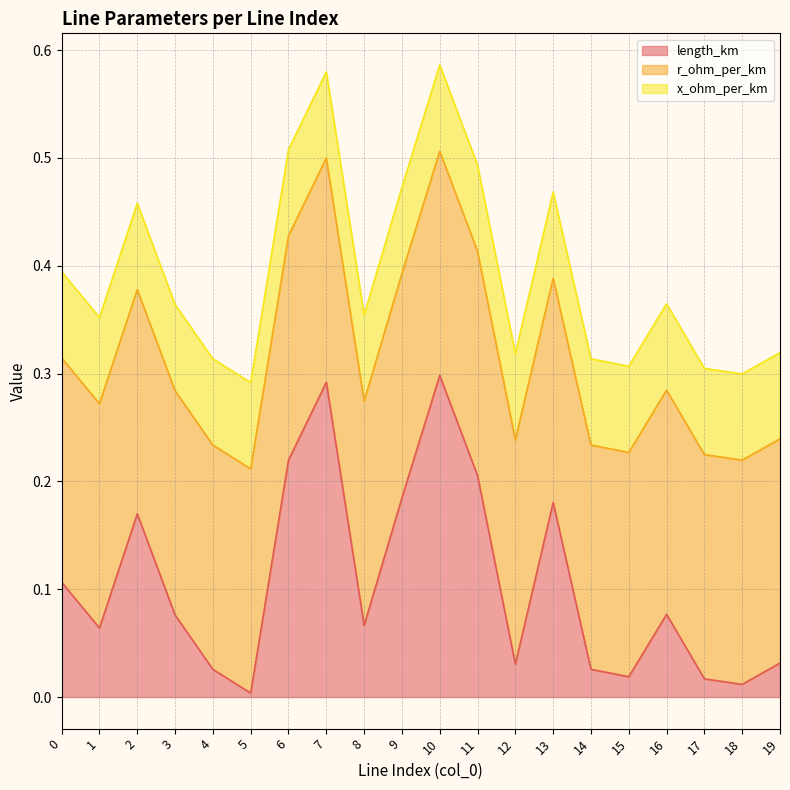

Between which two adjacent categories do r_ohm_per_km and length_km first intersect?

5 and 6